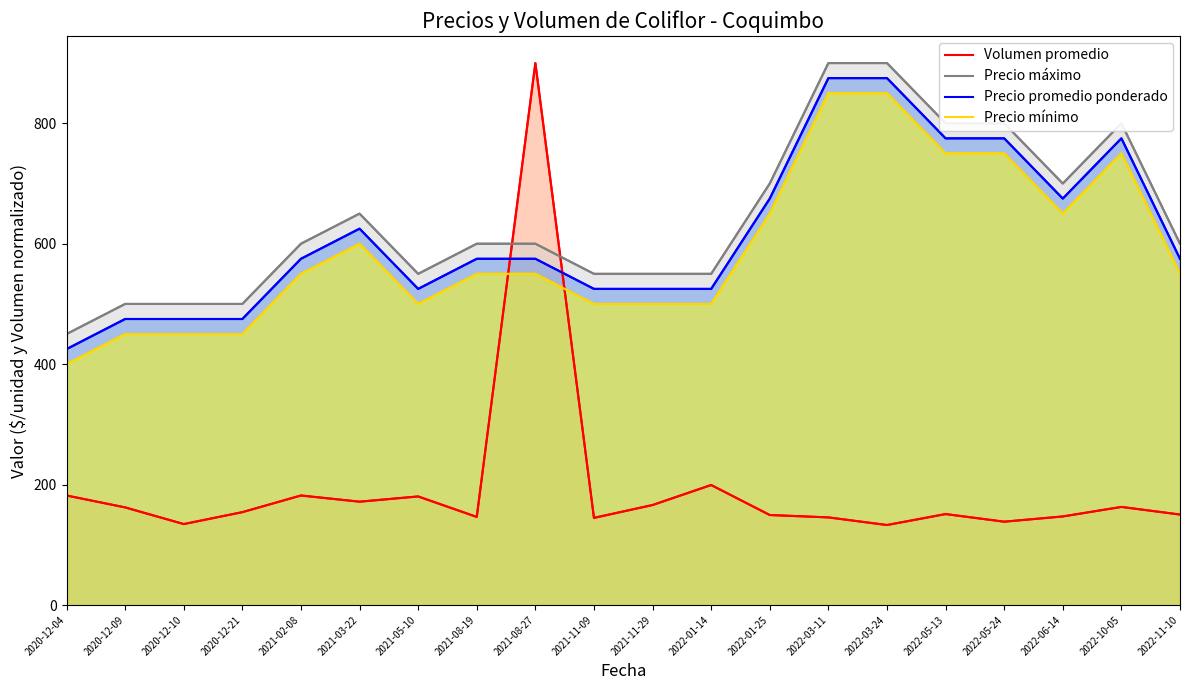

What are all the series names shown in the legend?

Volumen promedio, Precio máximo, Precio promedio ponderado, Precio mínimo